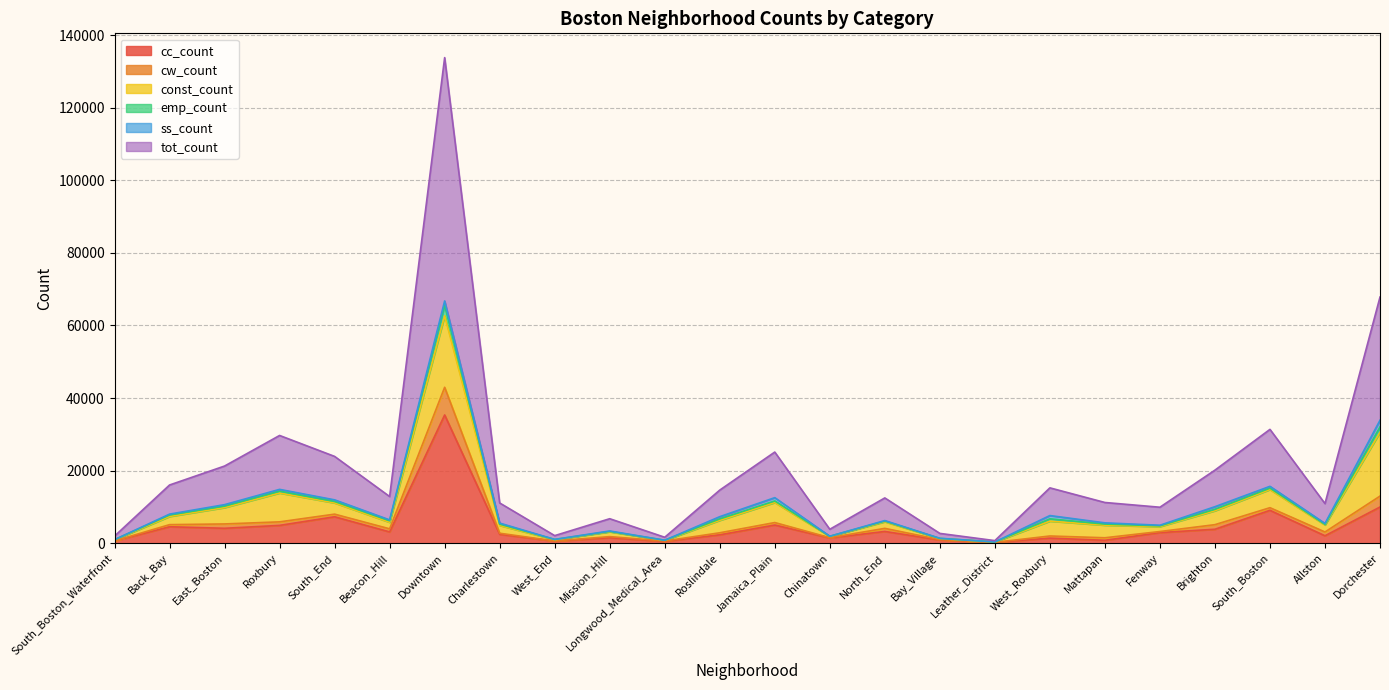

True or false: cc_count and emp_count cross at least once.

False